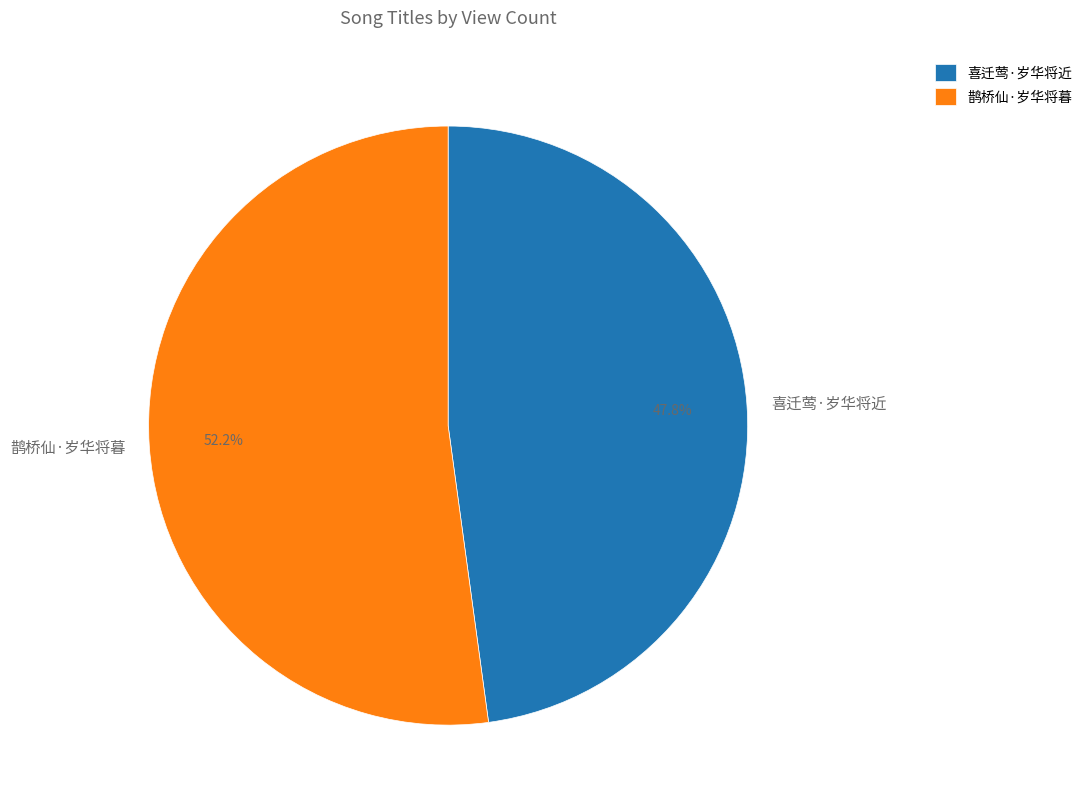

What is the smallest slice in the pie chart?

喜迁莺·岁华将近